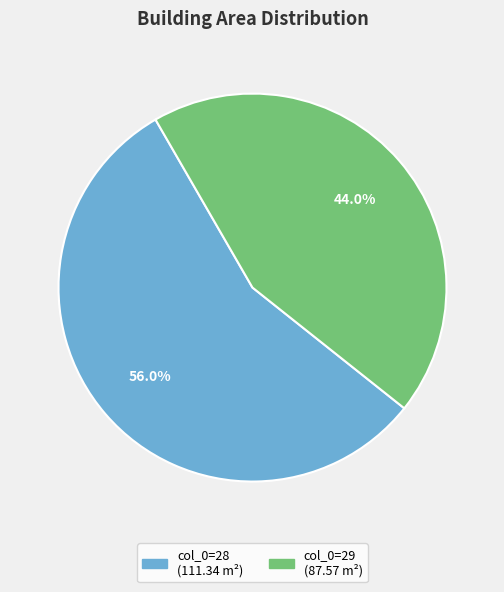

Is there any slice that represents more than half of the pie?

Yes